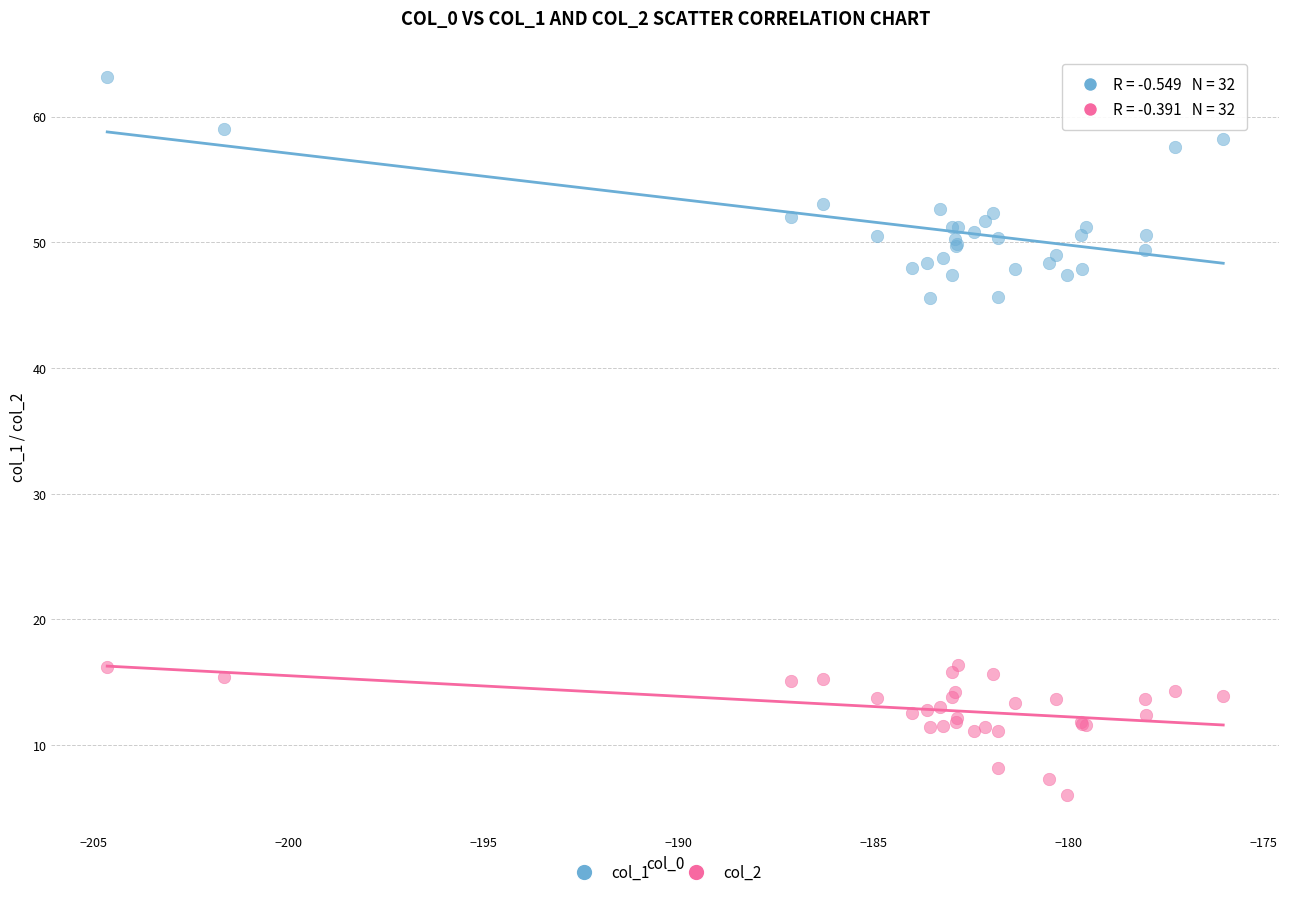

Which series contains the highest Y value?

col_1